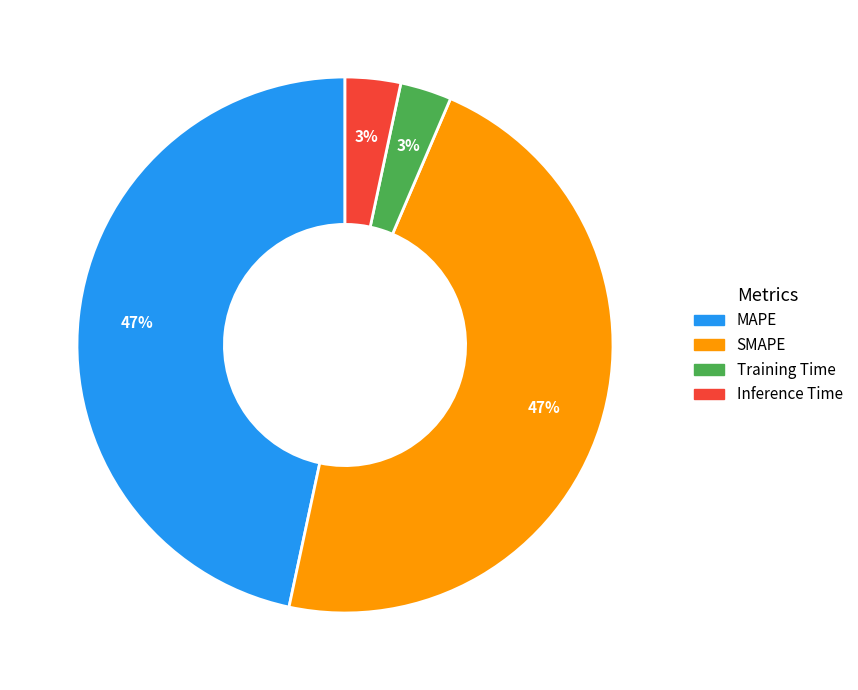

What percentage is the MAPE slice, to the nearest percent?

47%